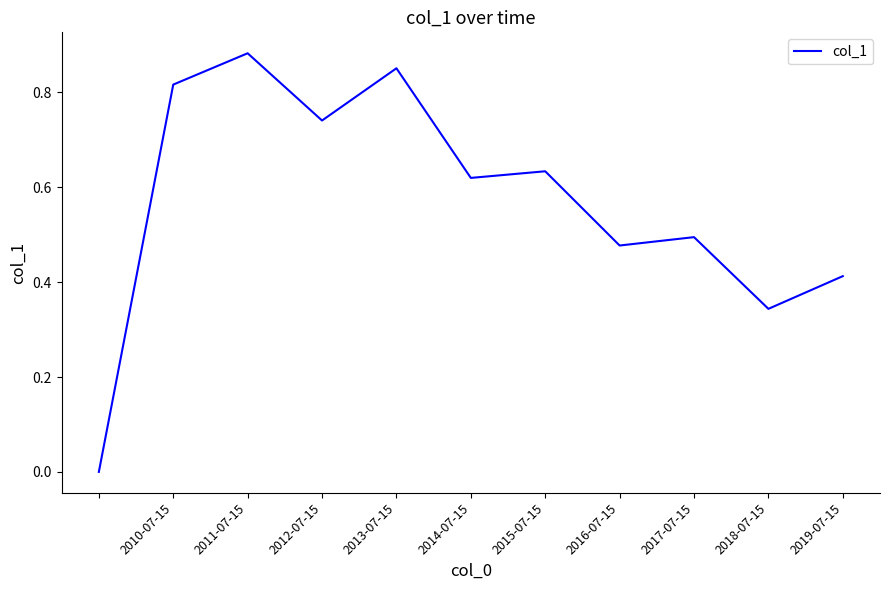

Is this an area chart (filled region under the line)?

No